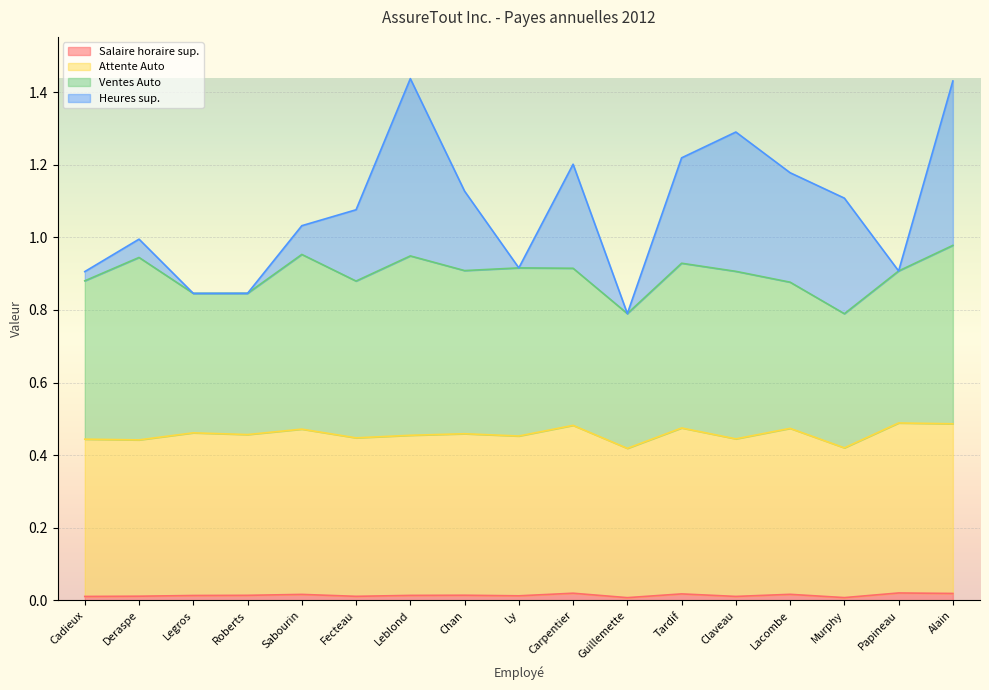

True or false: Salaire horaire sup. has a value of 0.0 at Chan.

True